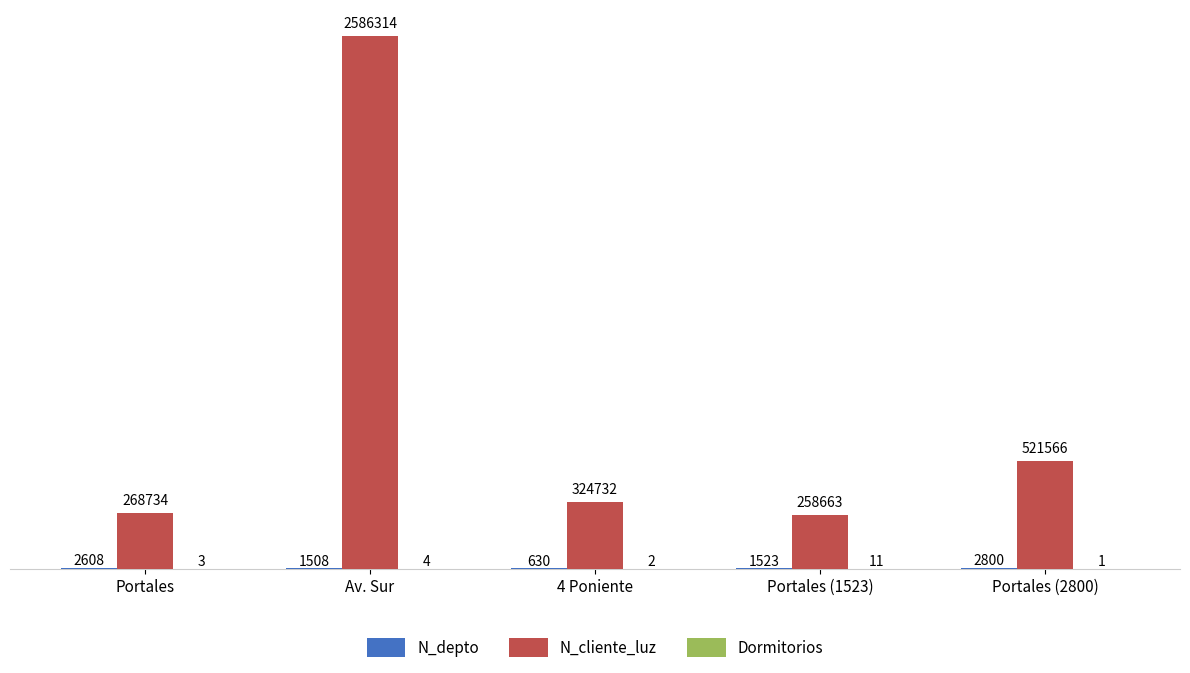

At which label is N_cliente_luz closest to 1422488?

Portales (2800)